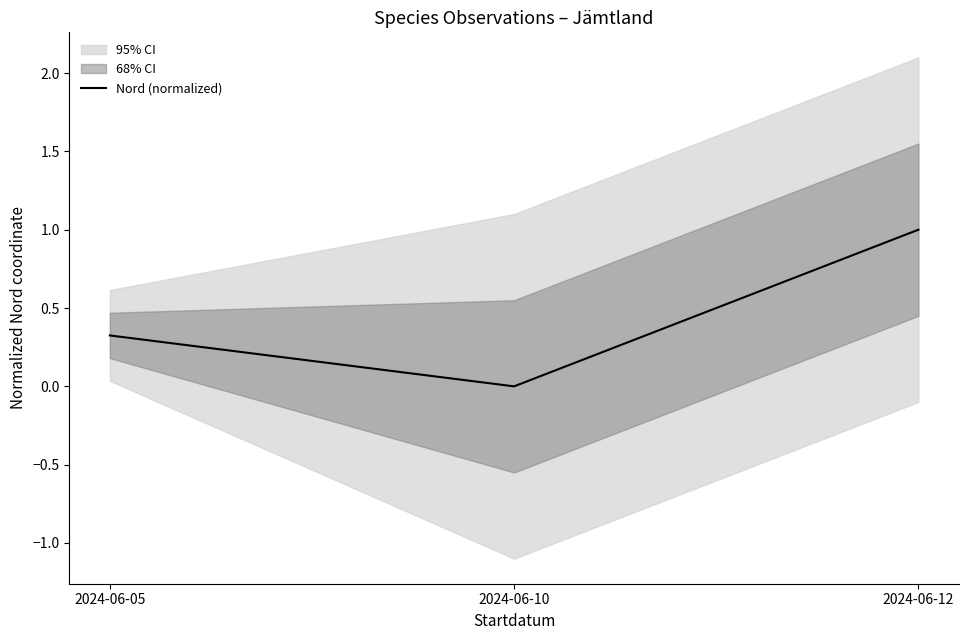

Rank the categories by value from highest to lowest.

2024-06-12, 2024-06-05, 2024-06-10